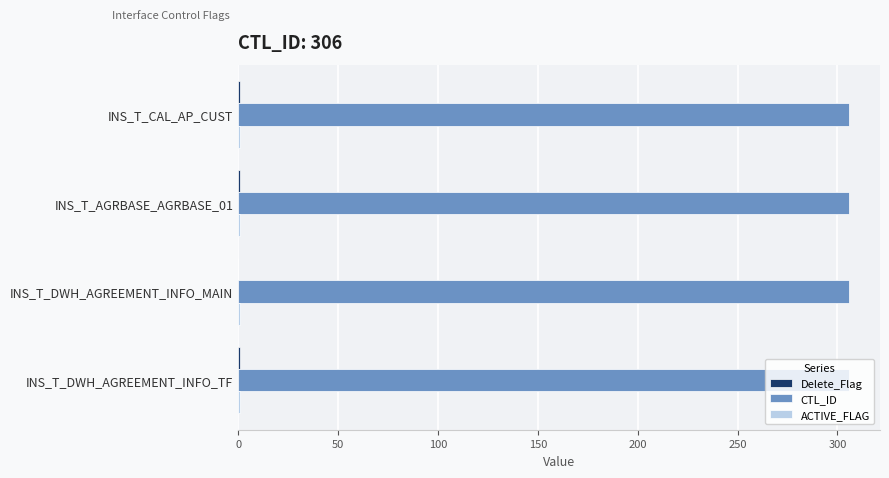

The value of CTL_ID at INS_T_DWH_AGREEMENT_INFO_MAIN is 106. True or false?

False